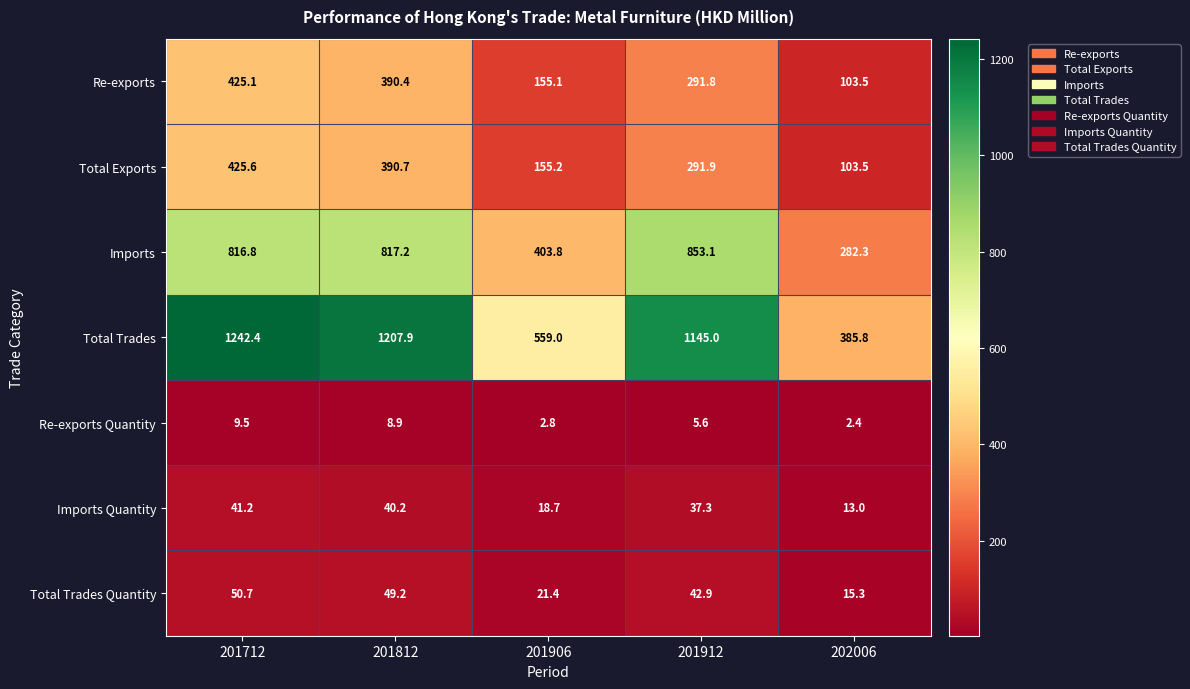

How many distinct data groups are displayed?

7